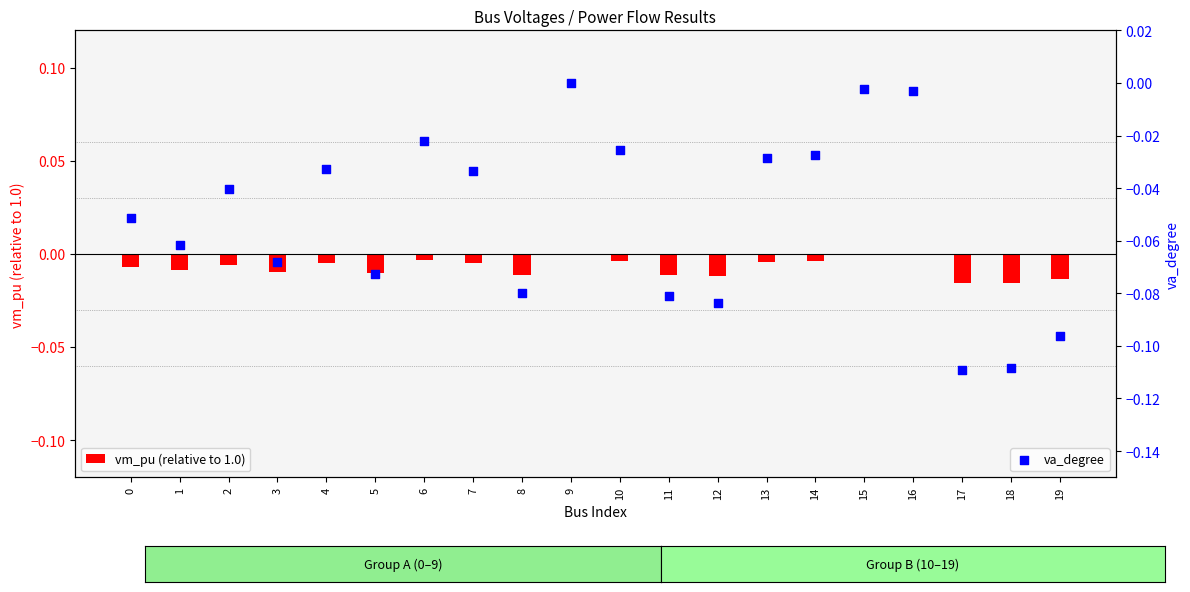

Which series reaches the maximum Y coordinate?

vm_pu (relative to 1.0)